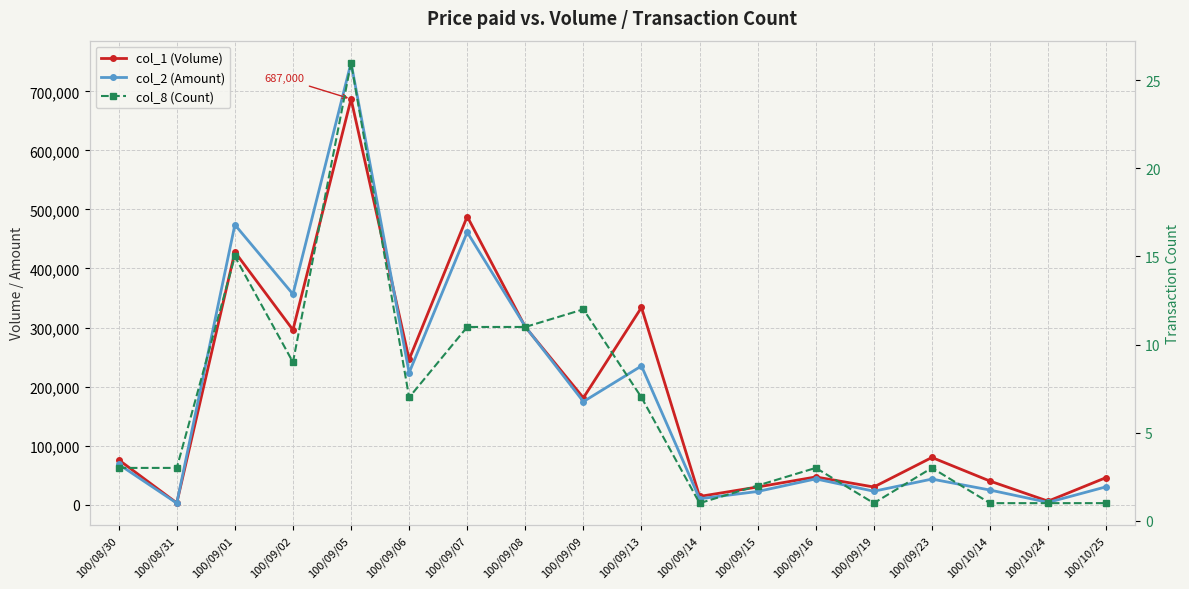

Which category has the lowest value in the col_8 (Count) series?

100/09/14